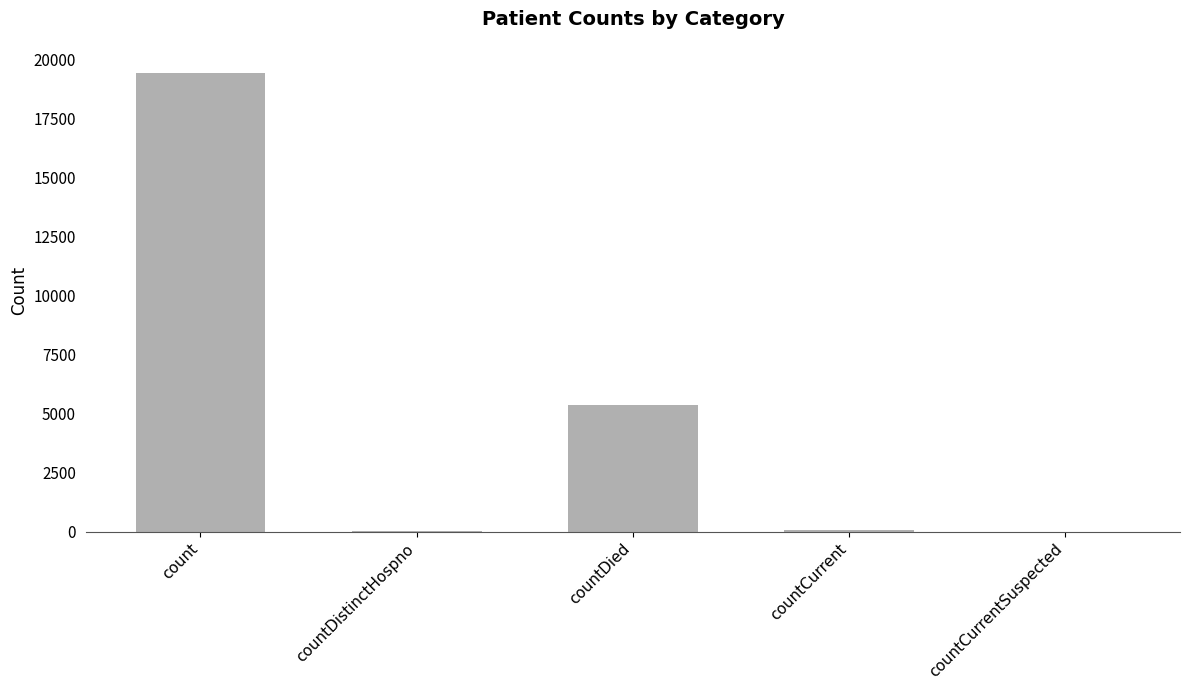

What is the ratio of the value at countDied to the value at count?

0.3